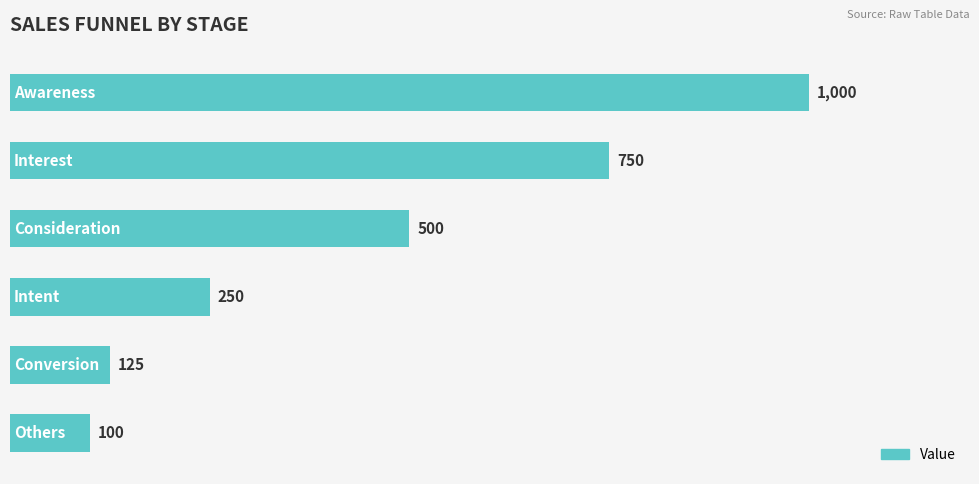

What is the value of the 4th bar from the left?

250